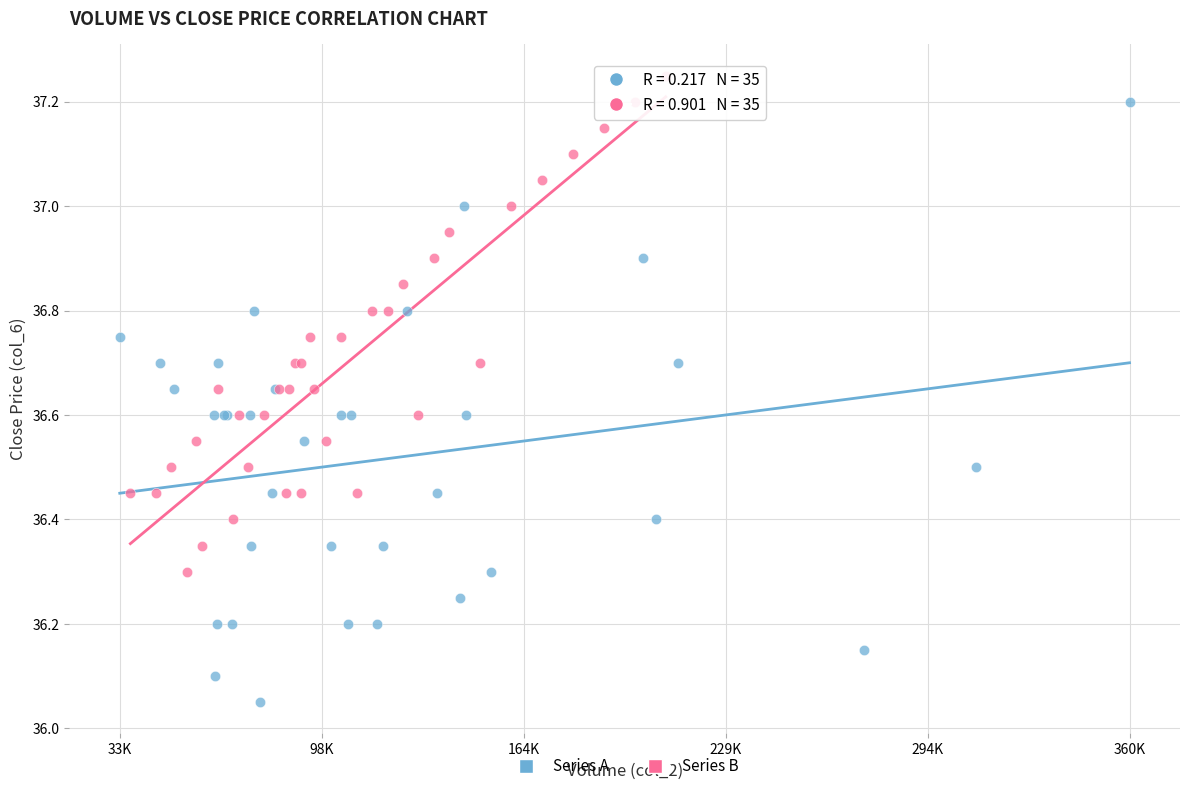

Which series reaches the minimum Y coordinate?

Series A